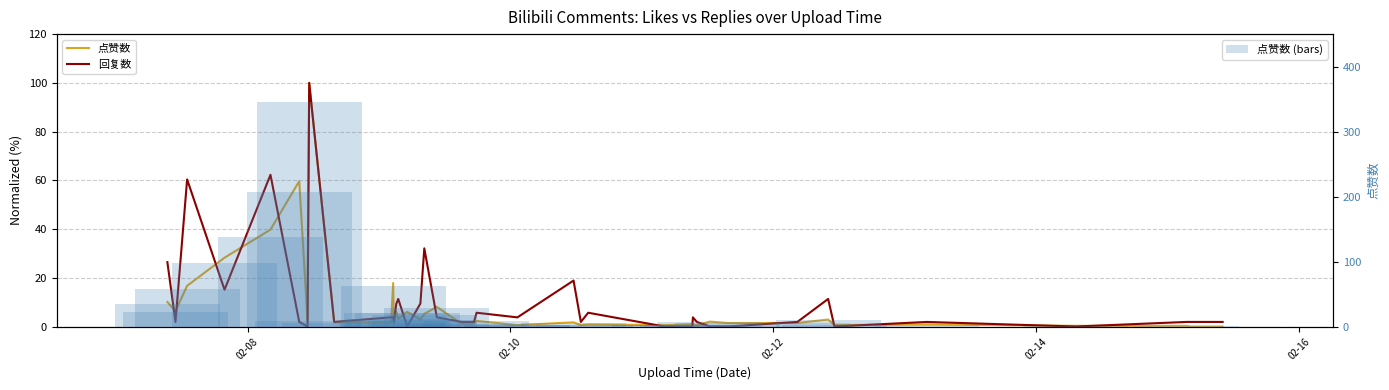

What is the greatest value displayed?

347.0